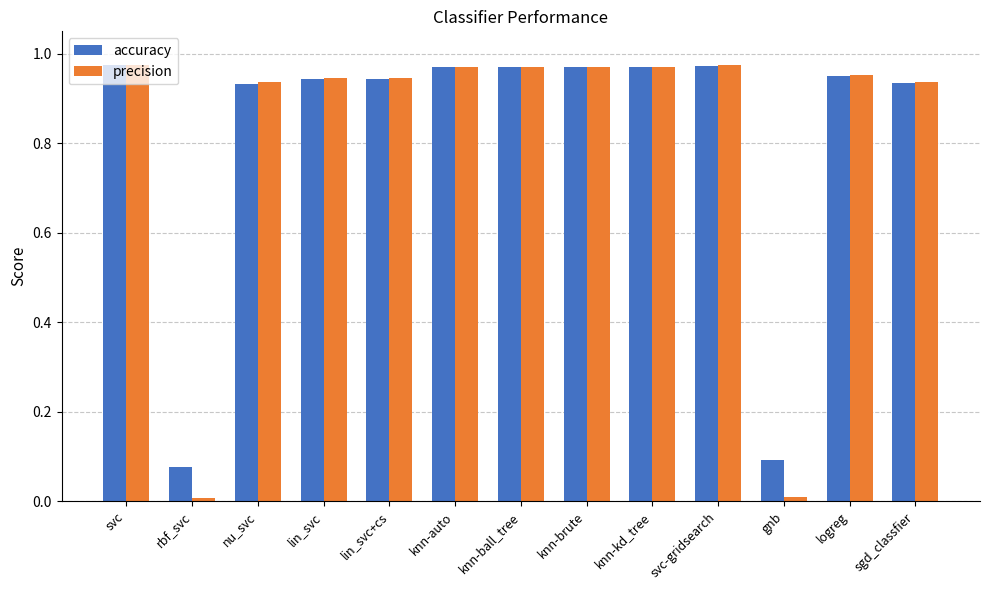

Which series has the largest range (max minus min)?

precision